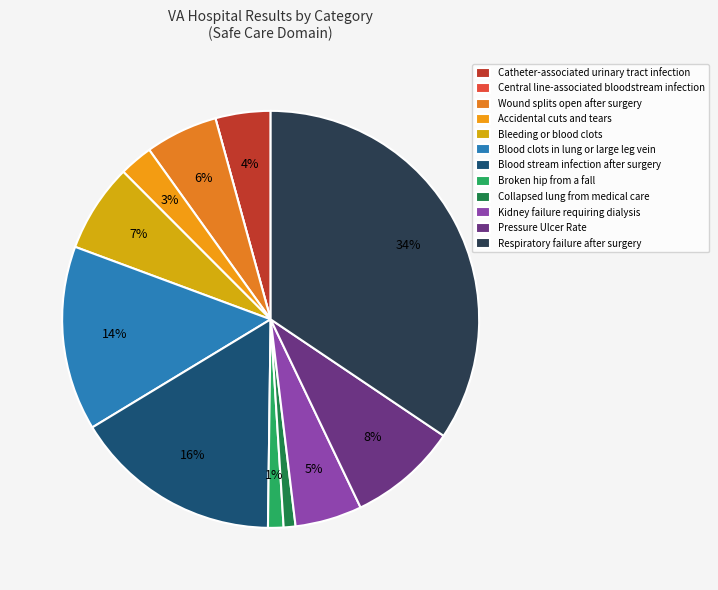

Between Central line-associated bloodstream infection and Broken hip from a fall, which is larger?

Broken hip from a fall